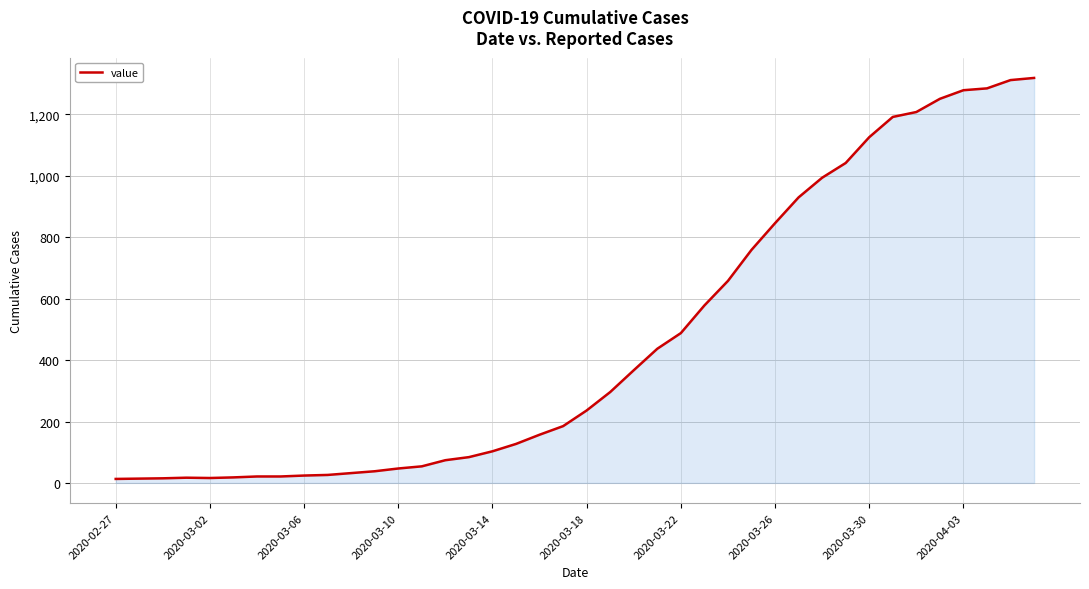

What is the greatest value displayed?

1319